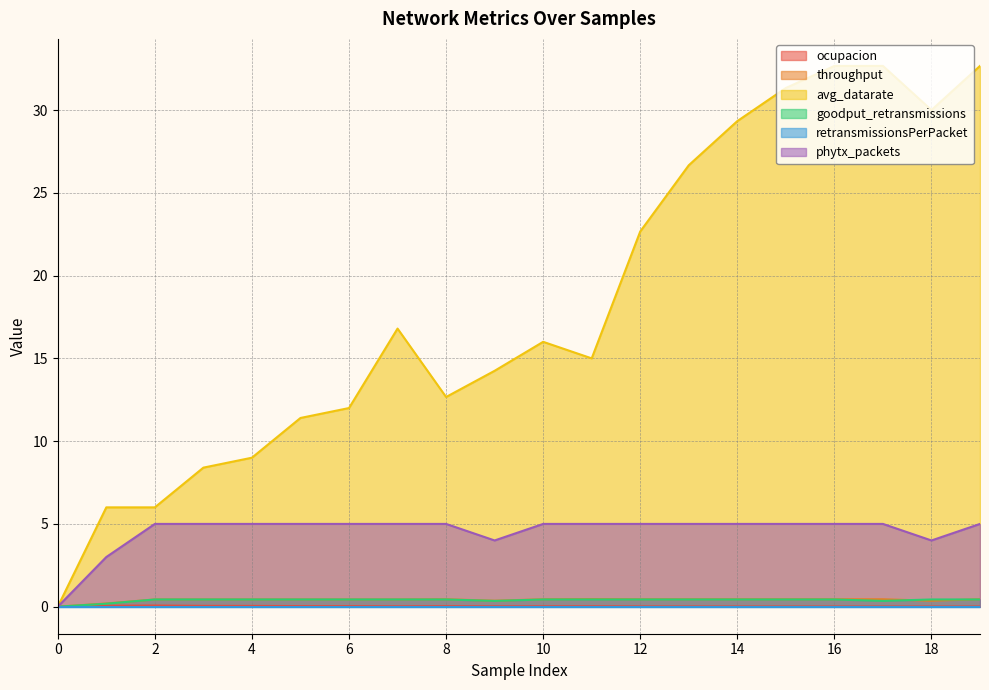

What is the total value across all series at 7?

22.7